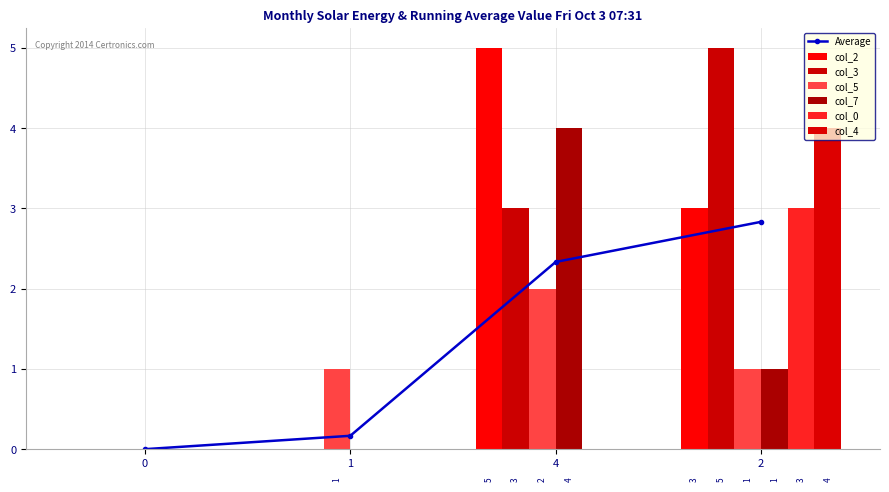

Between 0 and 1, which series saw the biggest shift?

col_5